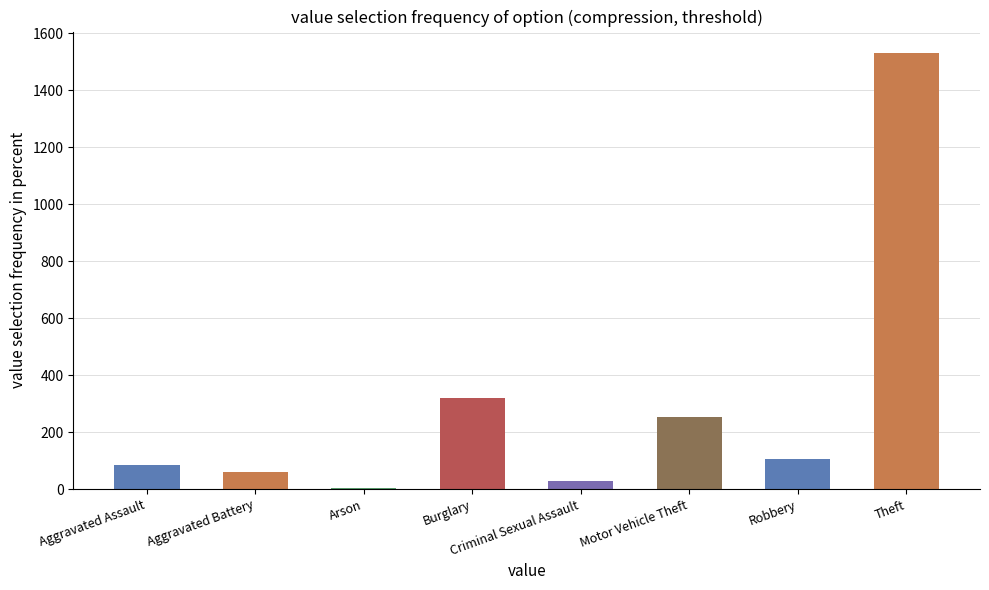

The chart shows a value of 85 at Aggravated Assault. True or false?

True